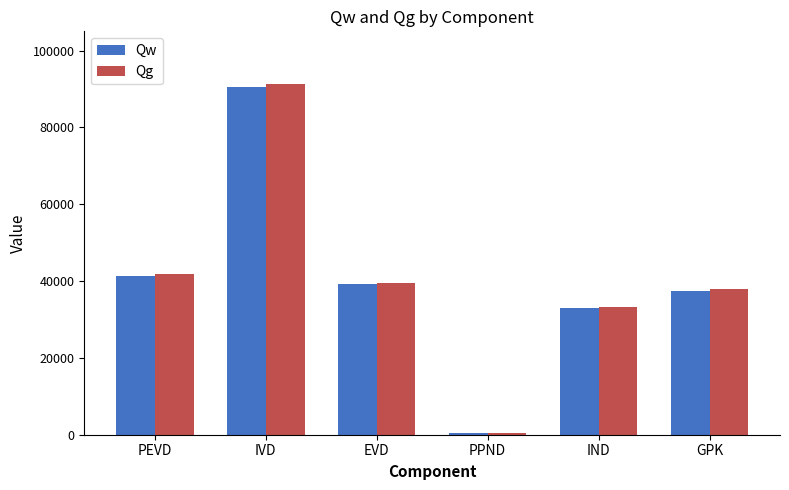

True or false: Qw has a value of 46691.7 at IND.

False